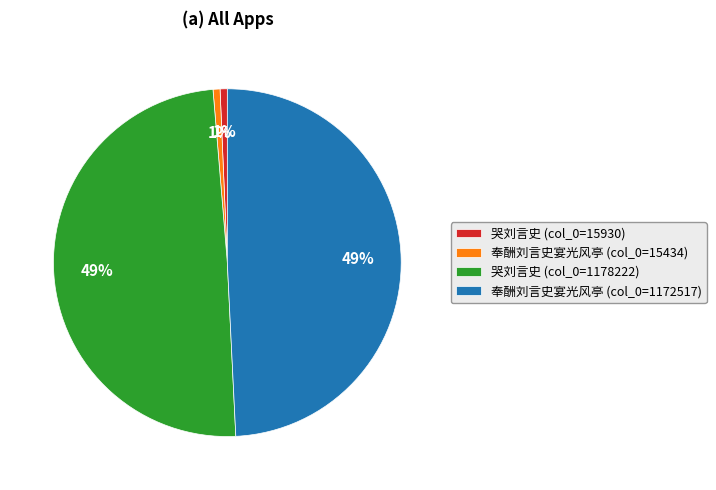

To the nearest percent, what portion does 哭刘言史 (col_0=1178222) represent?

49%